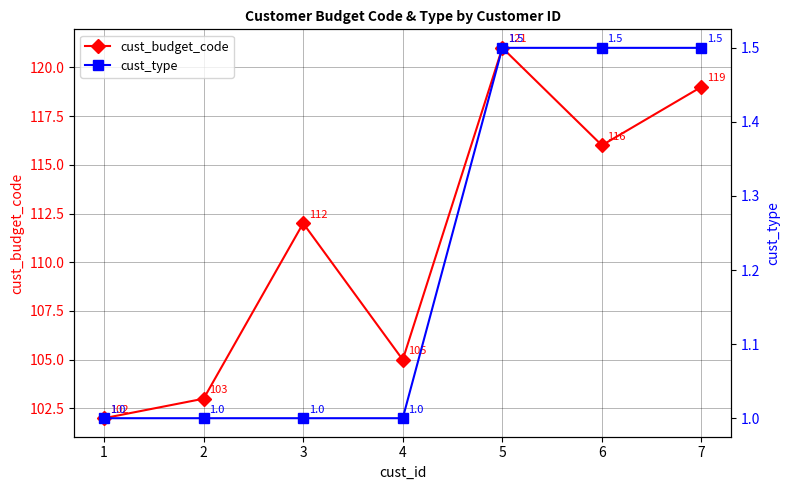

What is the average value of the cust_budget_code series?

111